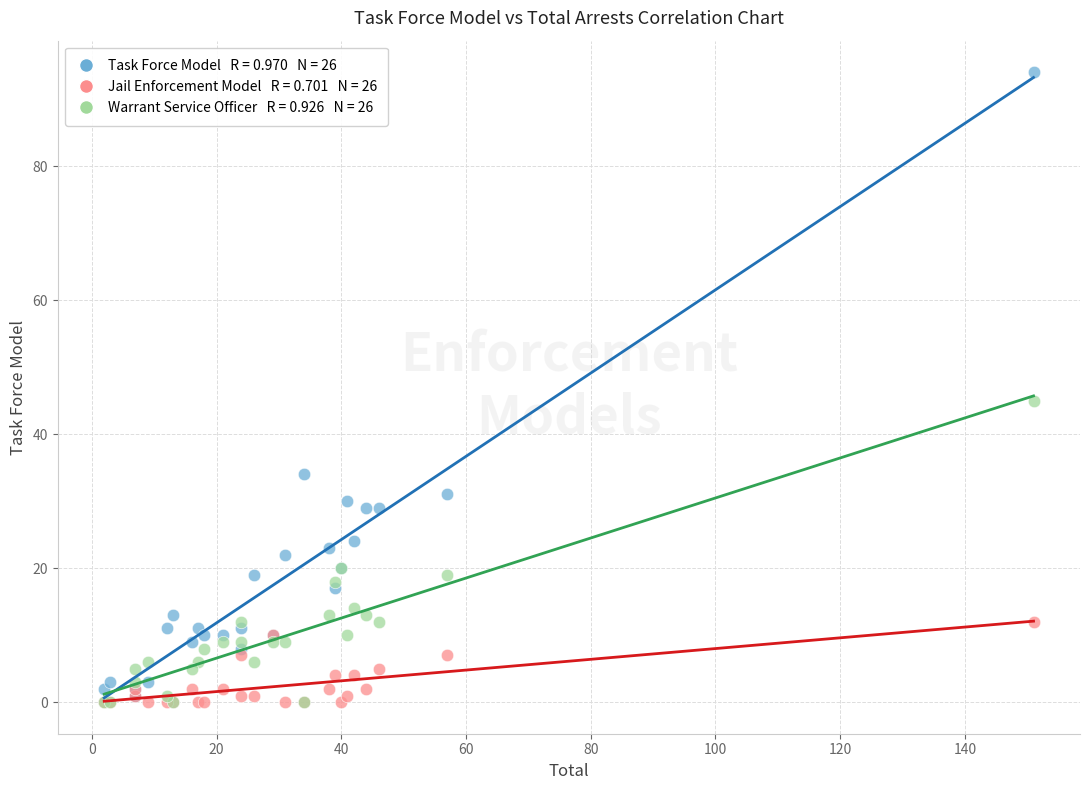

Across all series, what Y value is closest to 47?

45